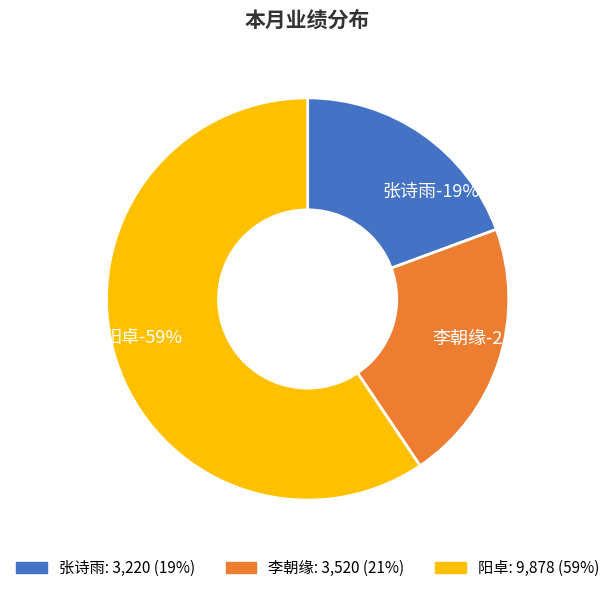

Is there a majority slice in this chart?

Yes